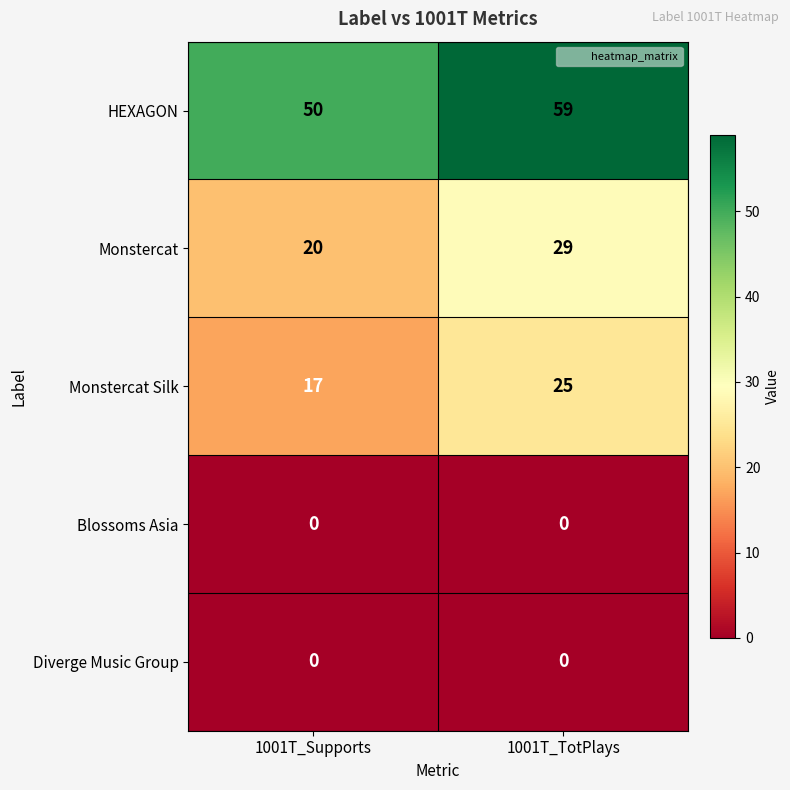

At how many categories does at least one series exceed 49?

2